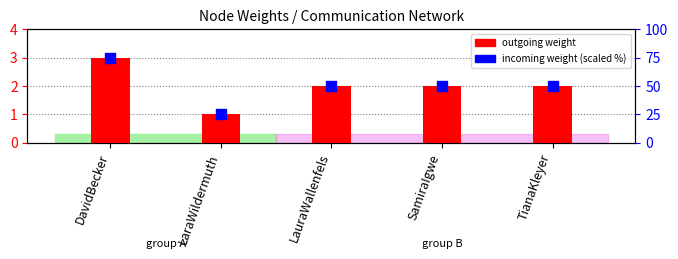

What is the total value across all series at LaraWildermuth?

26